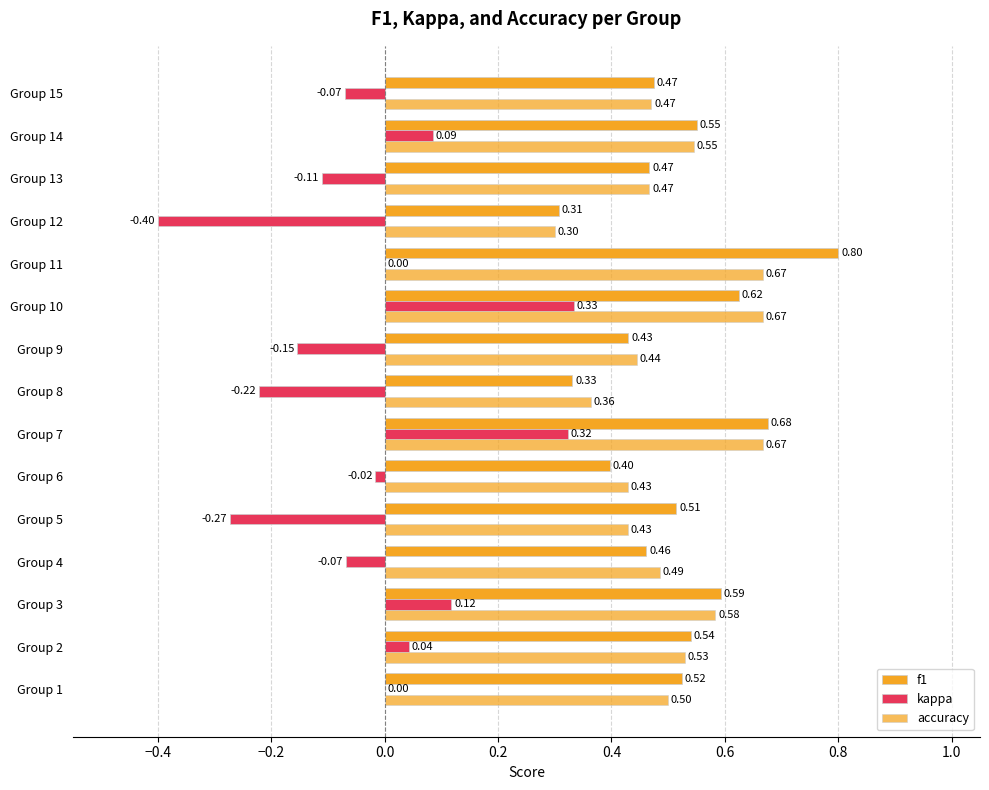

Count the number of categories in the chart.

15